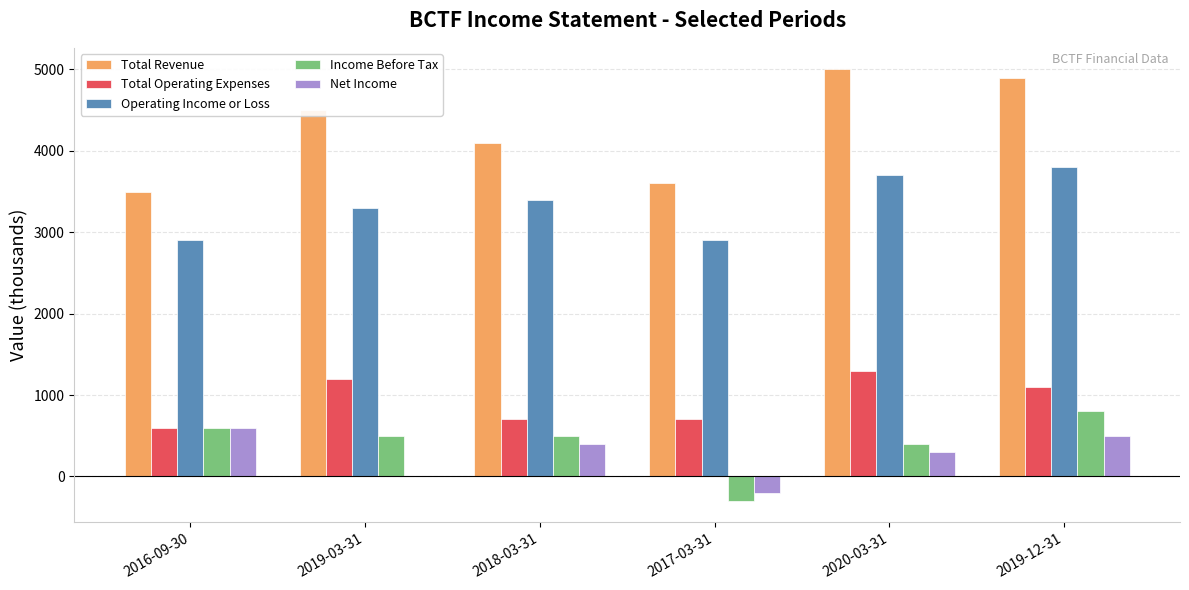

Is it true that Net Income equals 199 at 2019-12-31?

False